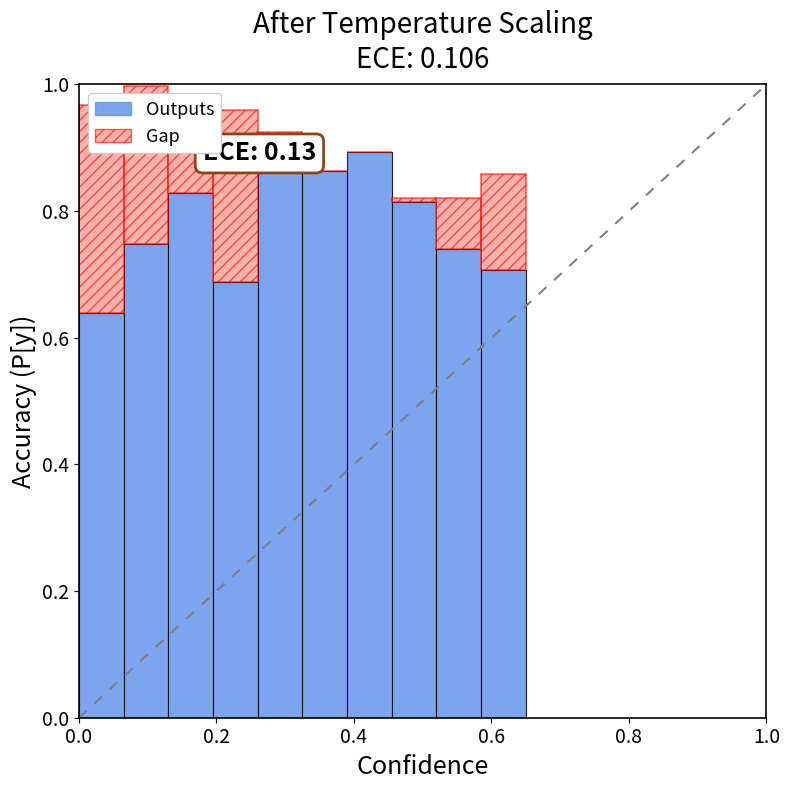

What is the difference between the Outputs values at 0.2 and 0.8?

0.1